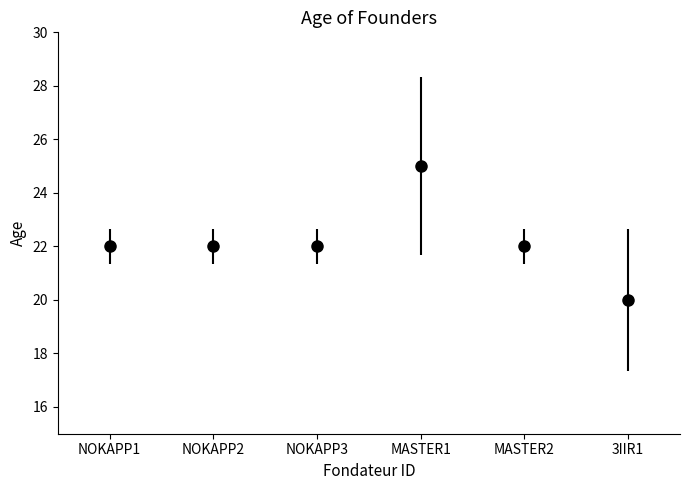

What value does the data have at MASTER1?

25